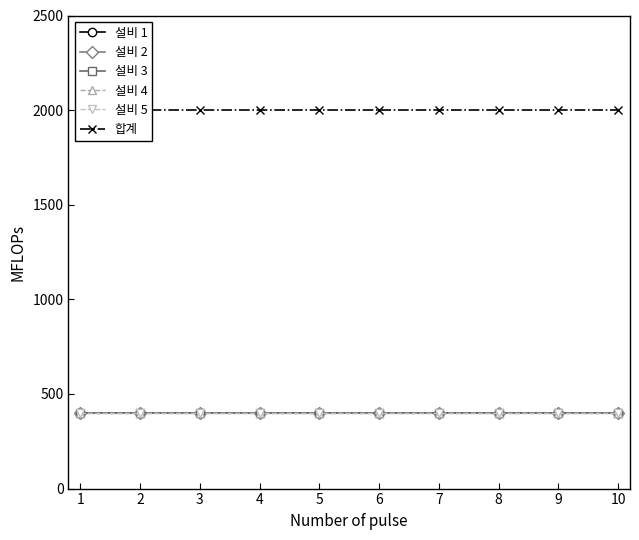

Does the chart have visible grid lines?

No